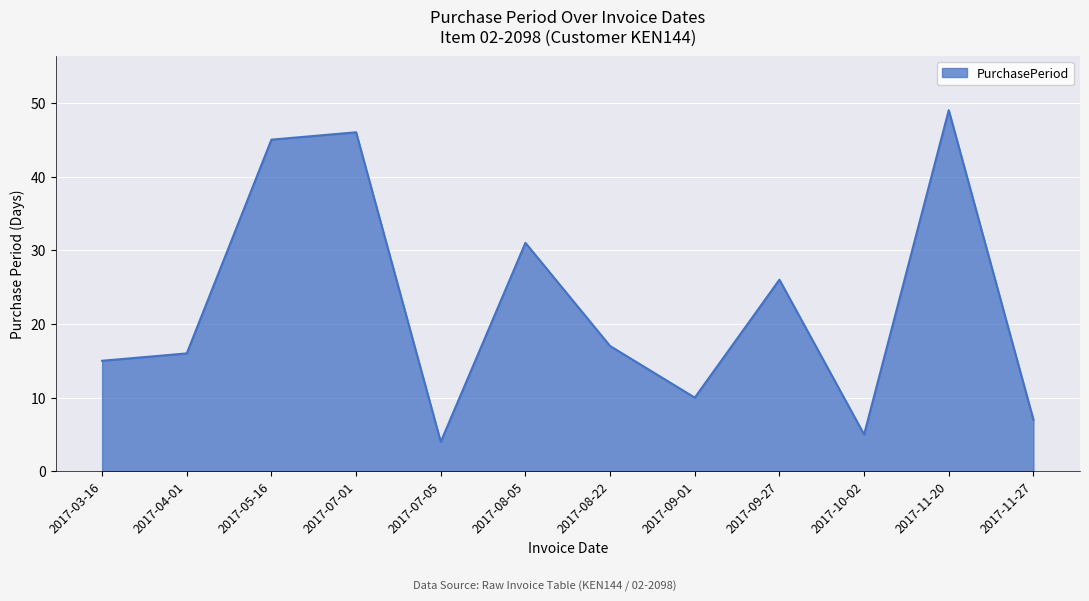

Reading left to right, transcribe all the data shown in this chart.

15	16	45	46	4	31	17	10	26	5	49	7